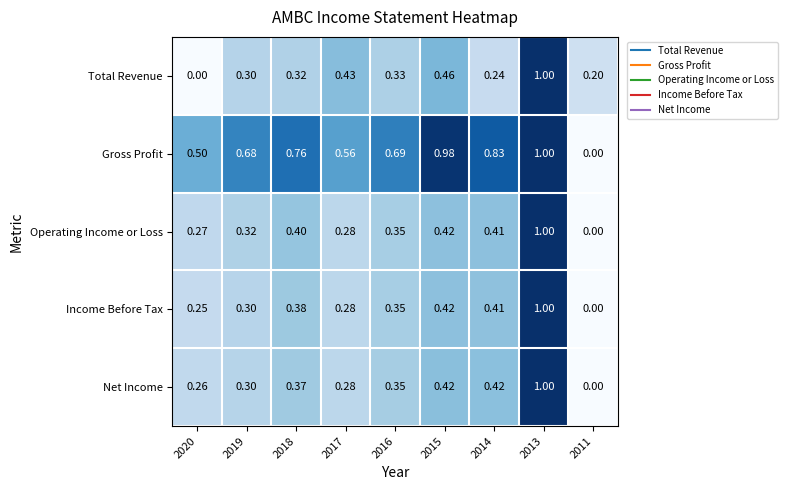

Which series has the largest total across all categories?

Gross Profit